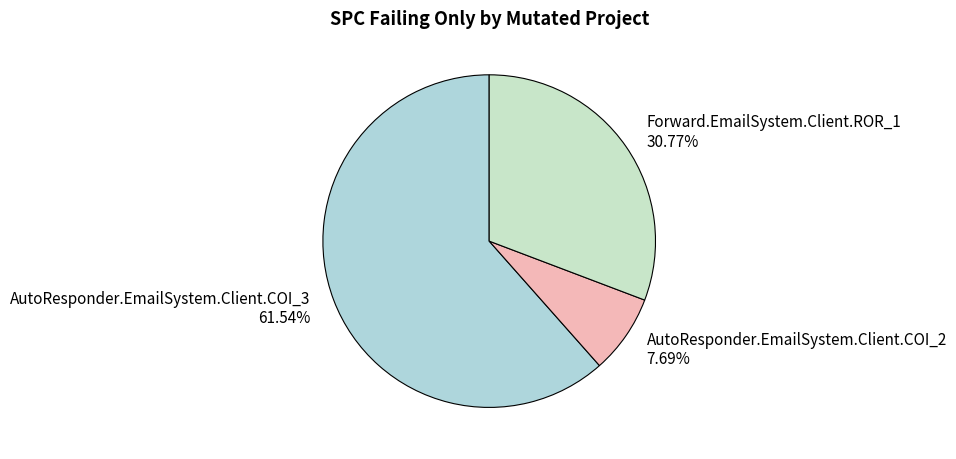

Between Forward.EmailSystem.Client.ROR_1 and AutoResponder.EmailSystem.Client.COI_2, which is larger?

Forward.EmailSystem.Client.ROR_1